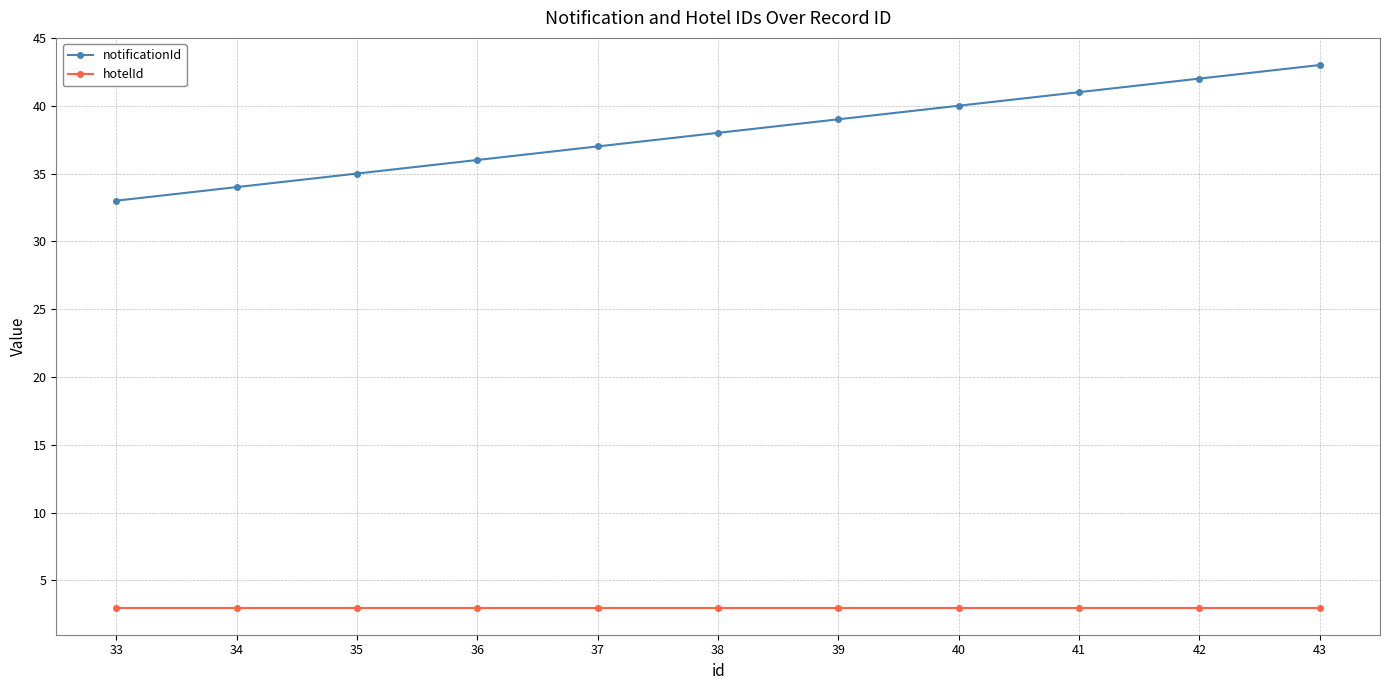

Reading left to right, what are all the values shown in this chart?

notificationId: 33=33	34=34	35=35	36=36	37=37	38=38	39=39	40=40	41=41	42=42	43=43
hotelId: 33=3	34=3	35=3	36=3	37=3	38=3	39=3	40=3	41=3	42=3	43=3